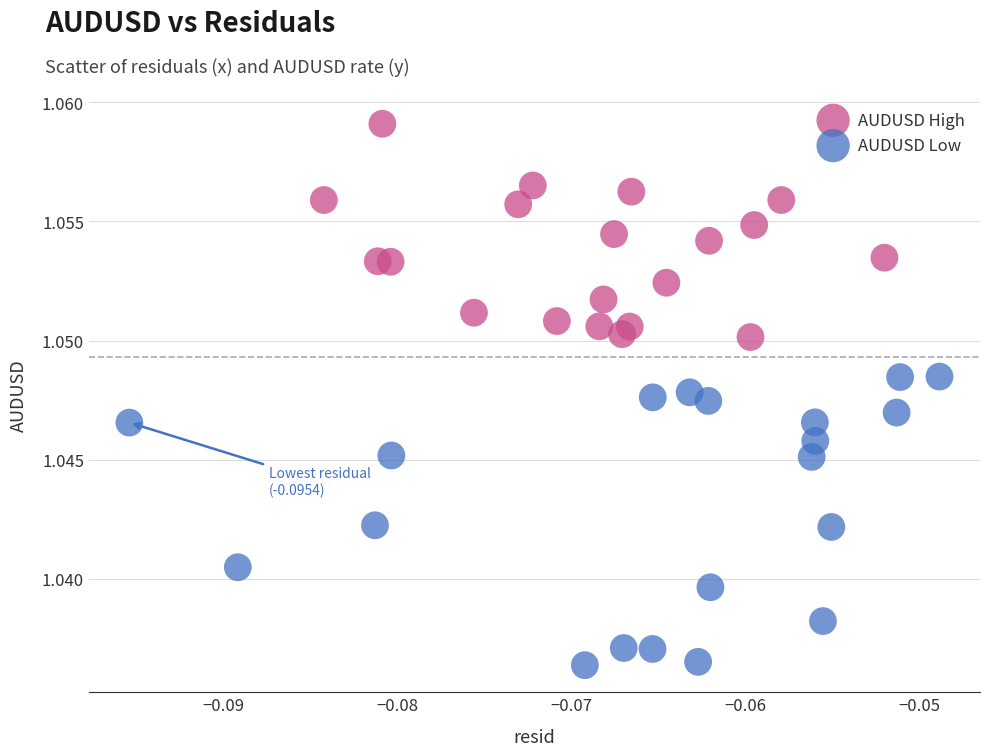

Which series has the largest Y range (max minus min)?

AUDUSD Low